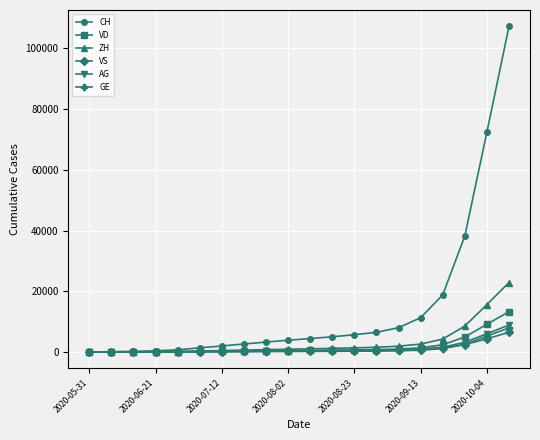

What is the maximum value shown in the chart?

107246